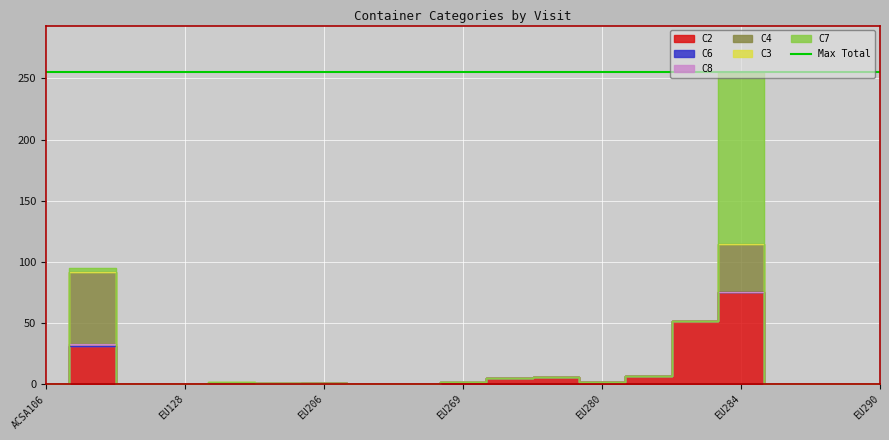

What is the difference between the maximum and second lowest values in the C7 series?

140